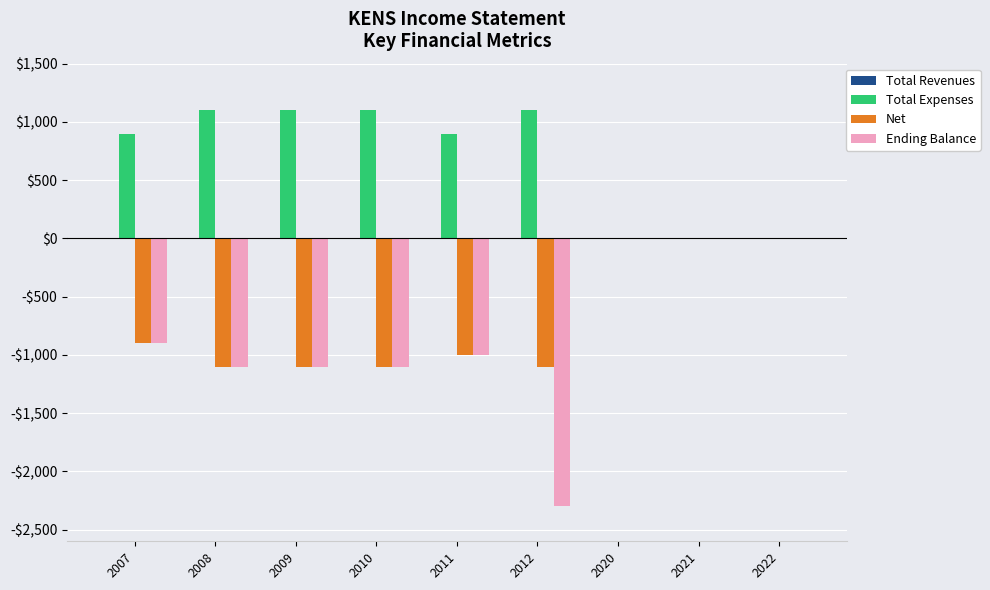

List the labels in order of Net value, smallest first.

2008, 2009, 2010, 2012, 2011, 2007, 2020, 2021, 2022